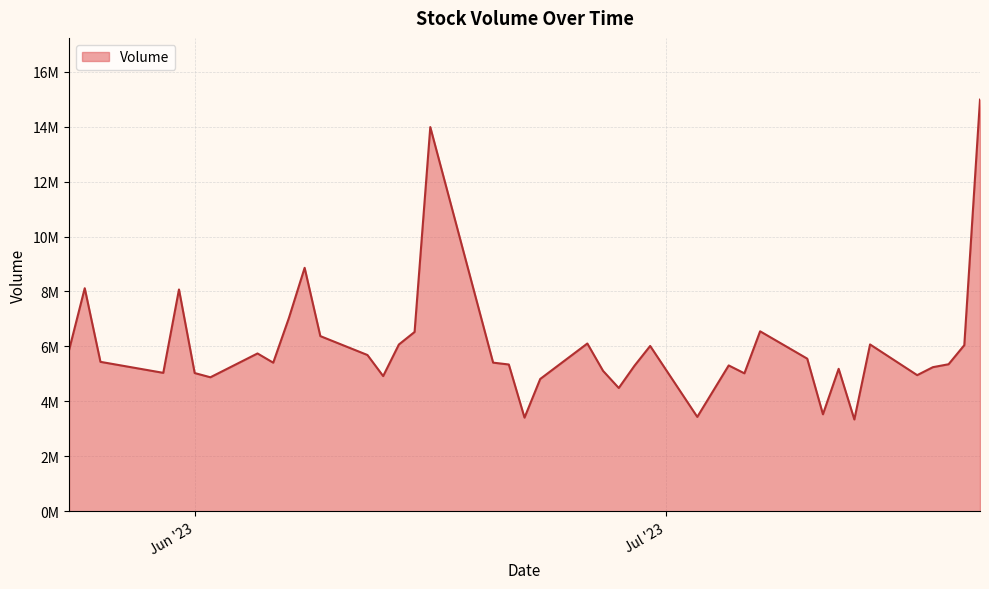

Does the chart have visible grid lines?

Yes